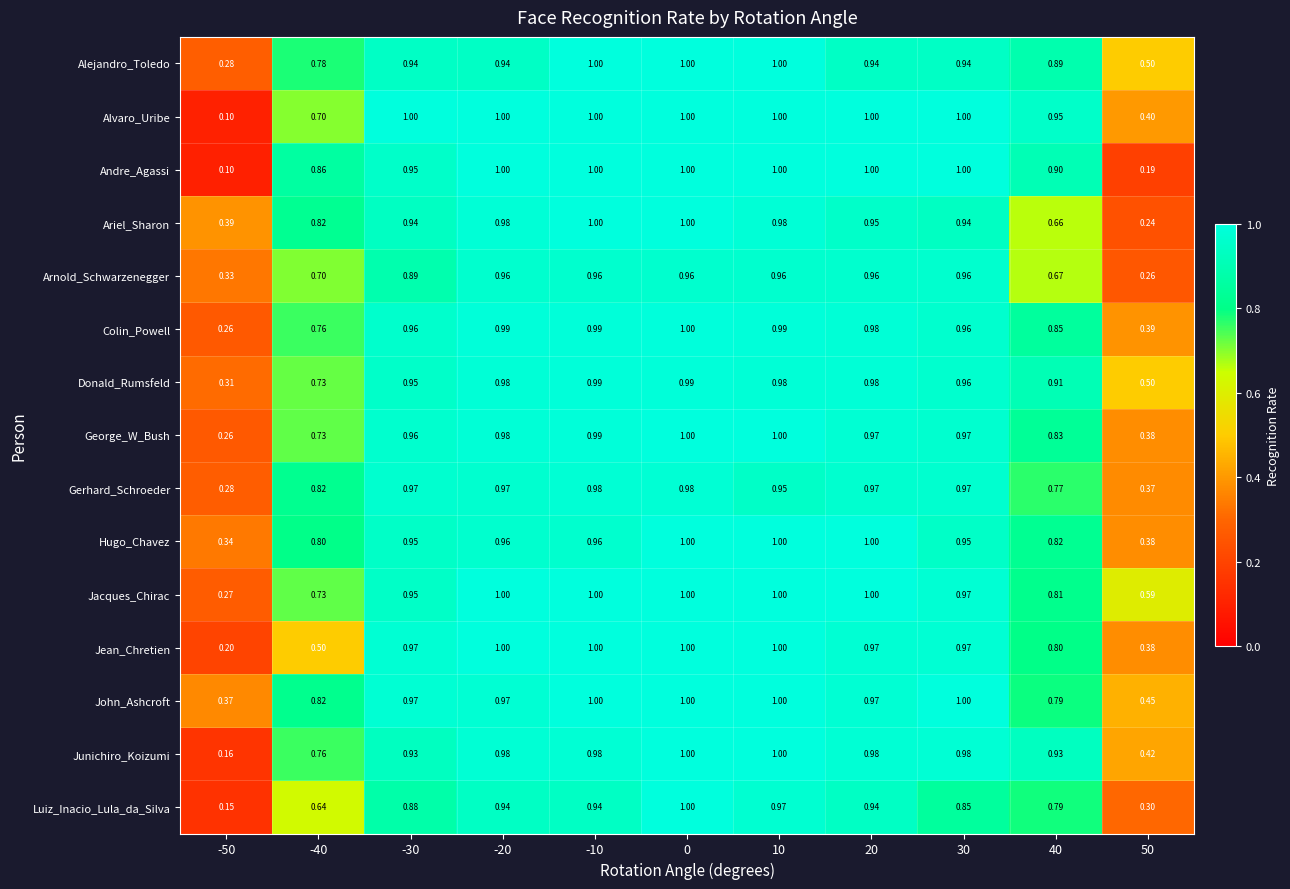

Is the value of Hugo_Chavez at 20 greater than the value of Jacques_Chirac at -40?

Yes